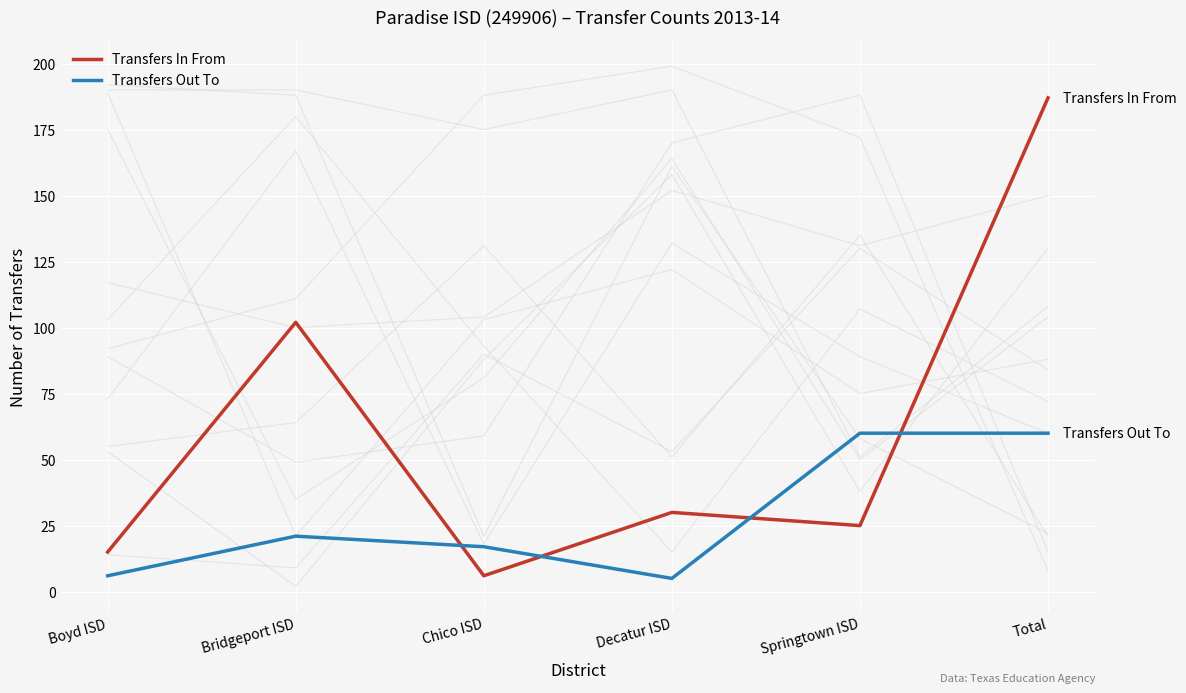

At which label does Transfers Out To first exceed 21?

Springtown ISD